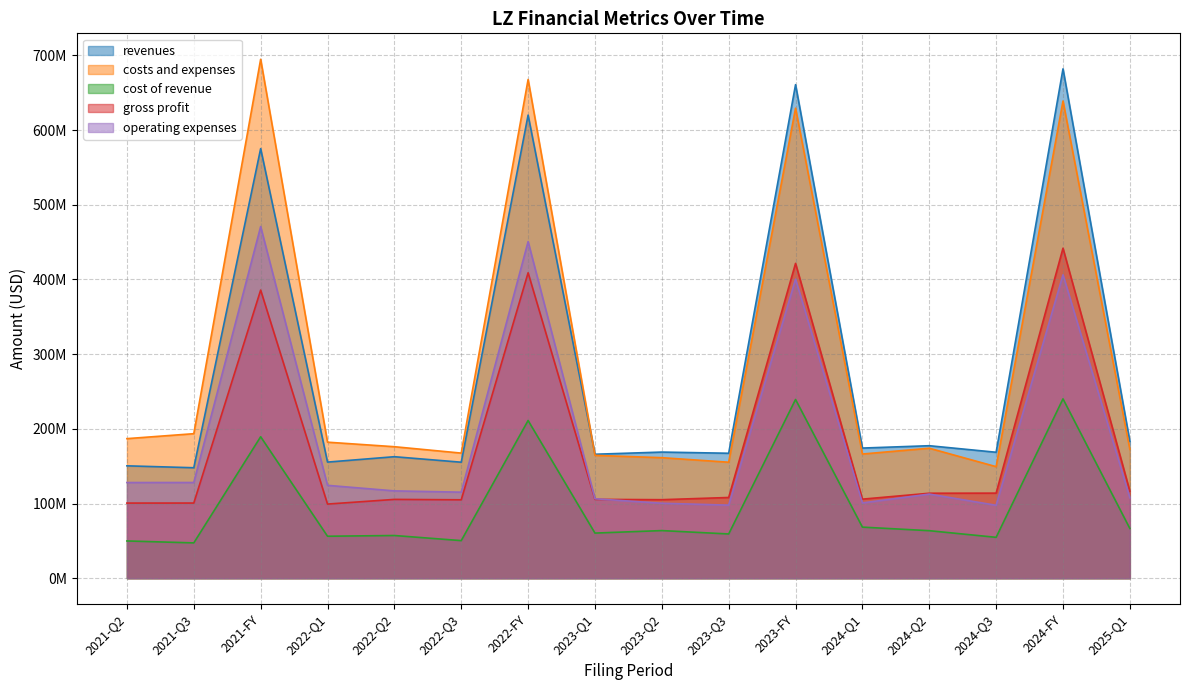

At which category does operating_expenses reach its first local peak?

2021-FY